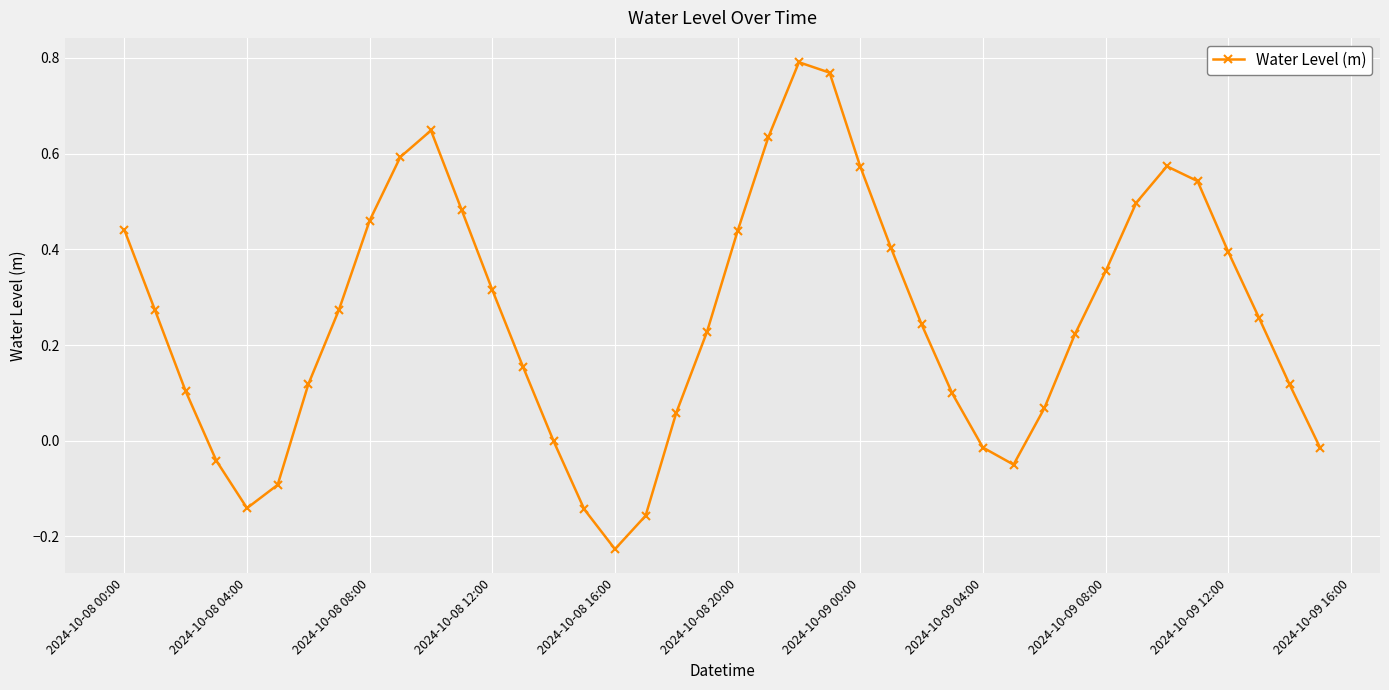

True or false: there are more than 1 points higher than both neighbors.

True